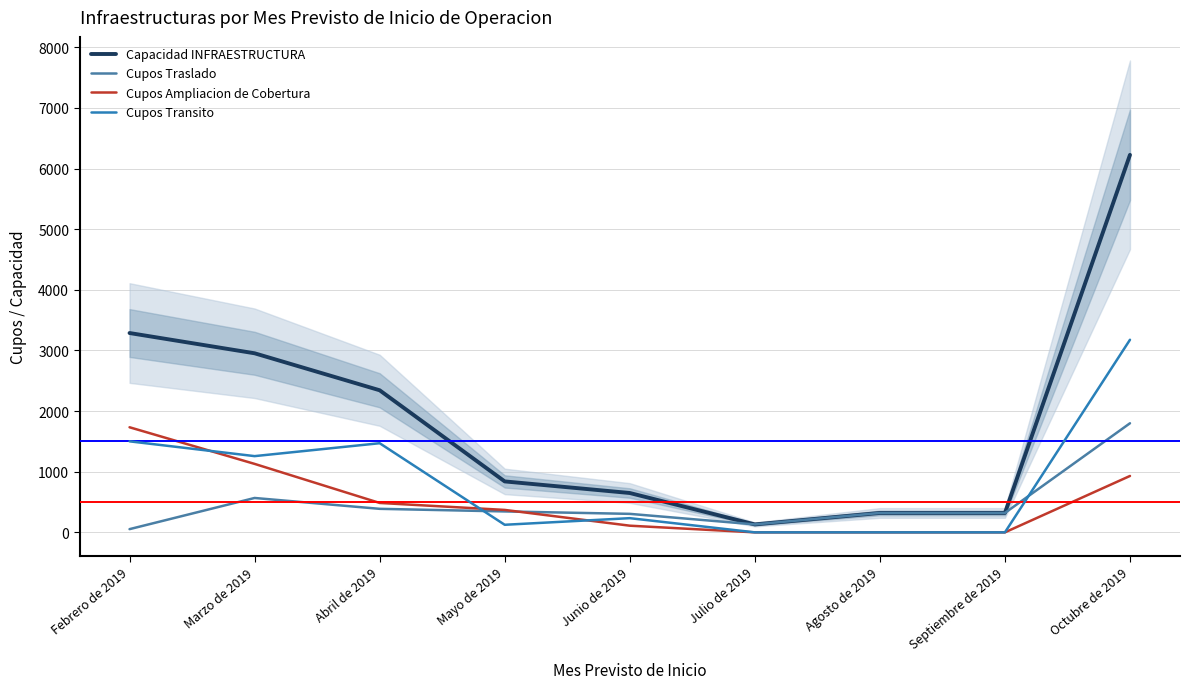

What value does the Cupos Transito series have at Marzo de 2019?

1257